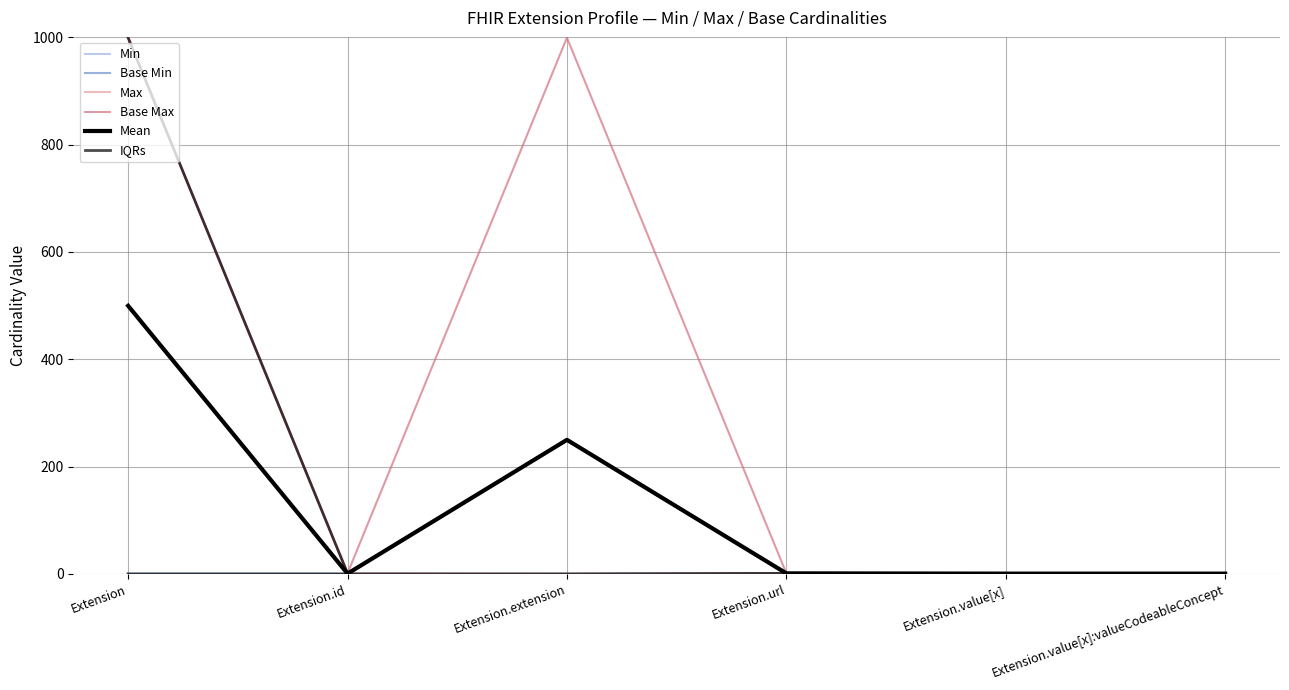

Which series has the largest range (max minus min)?

Max